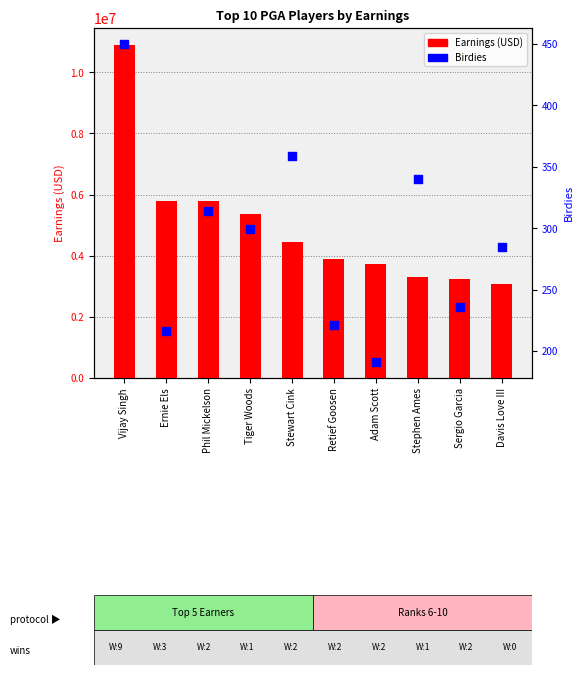

What is the total value across all series at Retief Goosen?

3885793.5